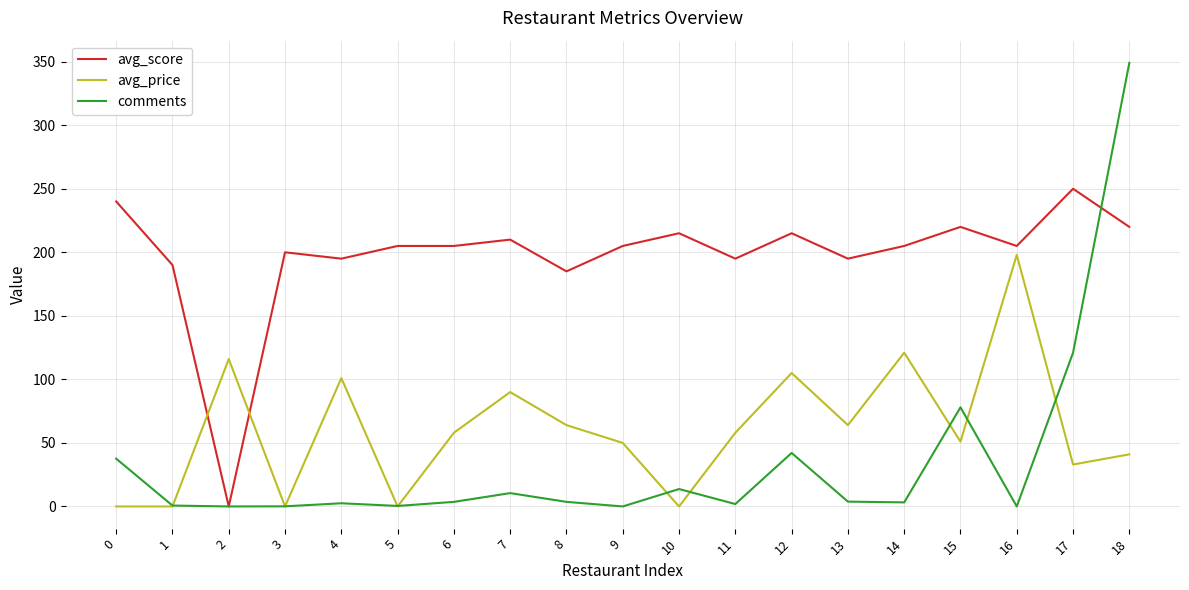

Which series ends up on top after the final intersection of avg_score and avg_price?

avg_score